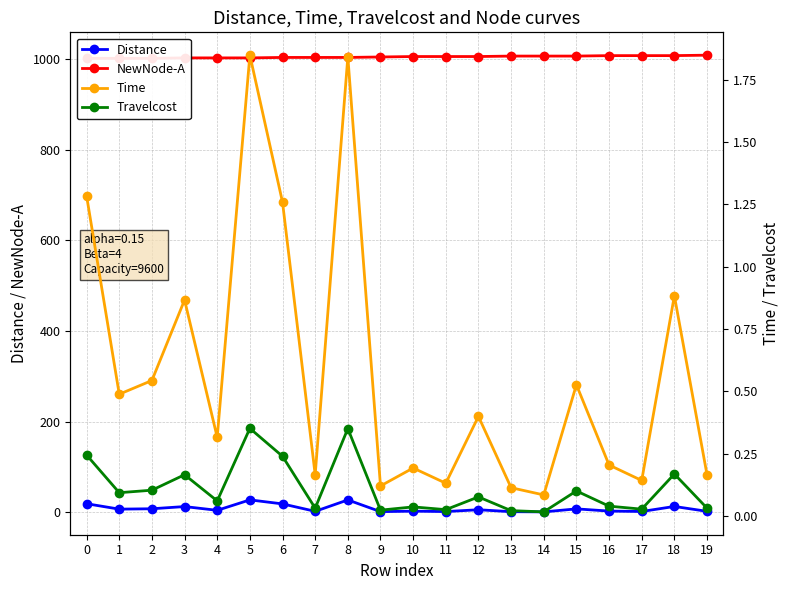

What is the highest value of the NewNode-A series?

1008.0